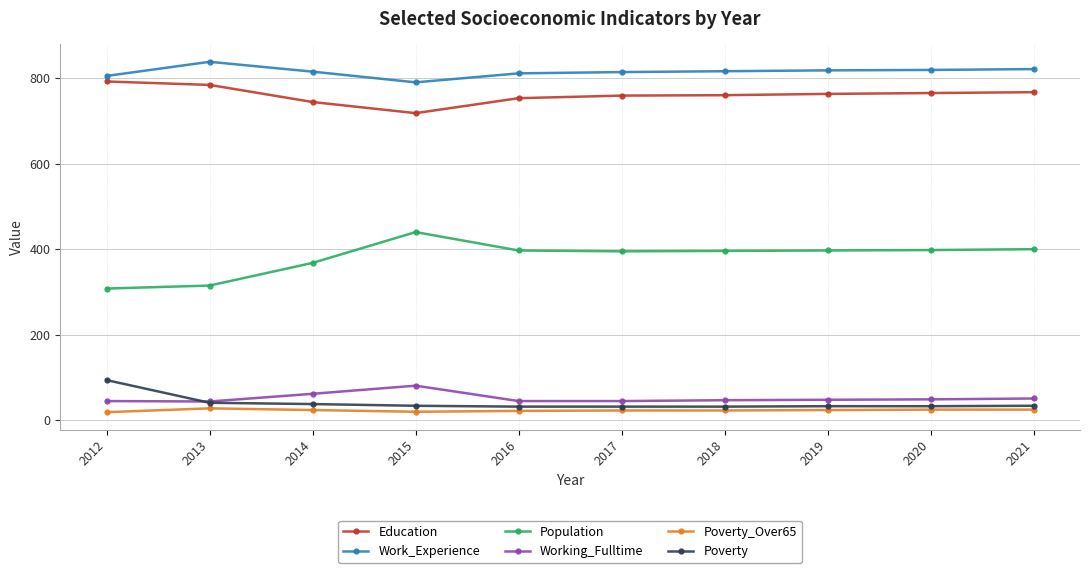

Is it true that Education equals 765 at 2020?

True